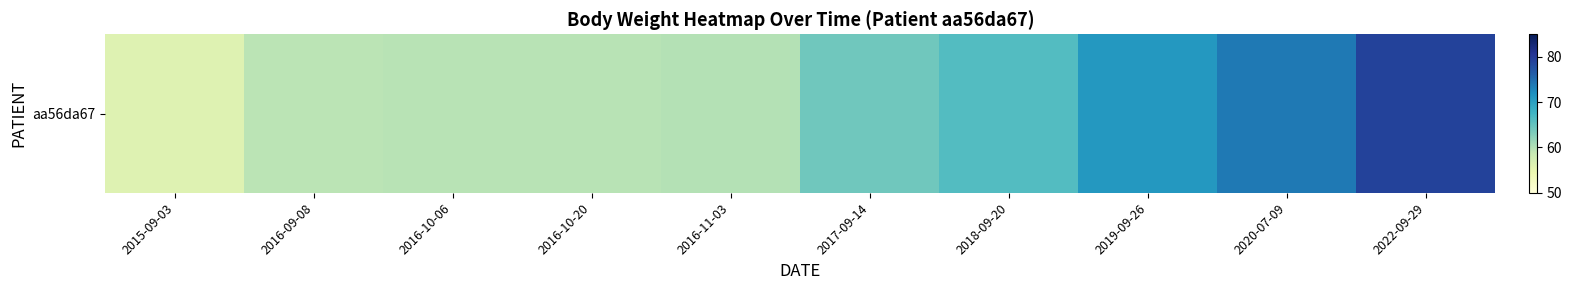

What is the difference between the second highest and minimum values?

17.8